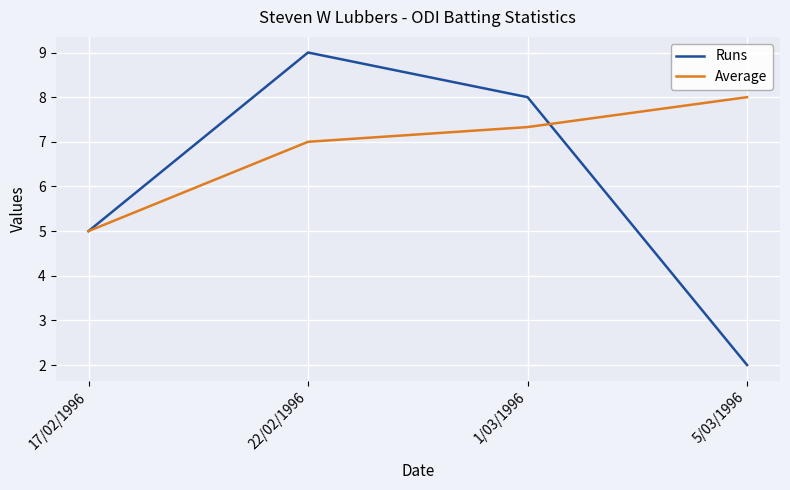

Is it true that Runs equals 10.7 at 1/03/1996?

False